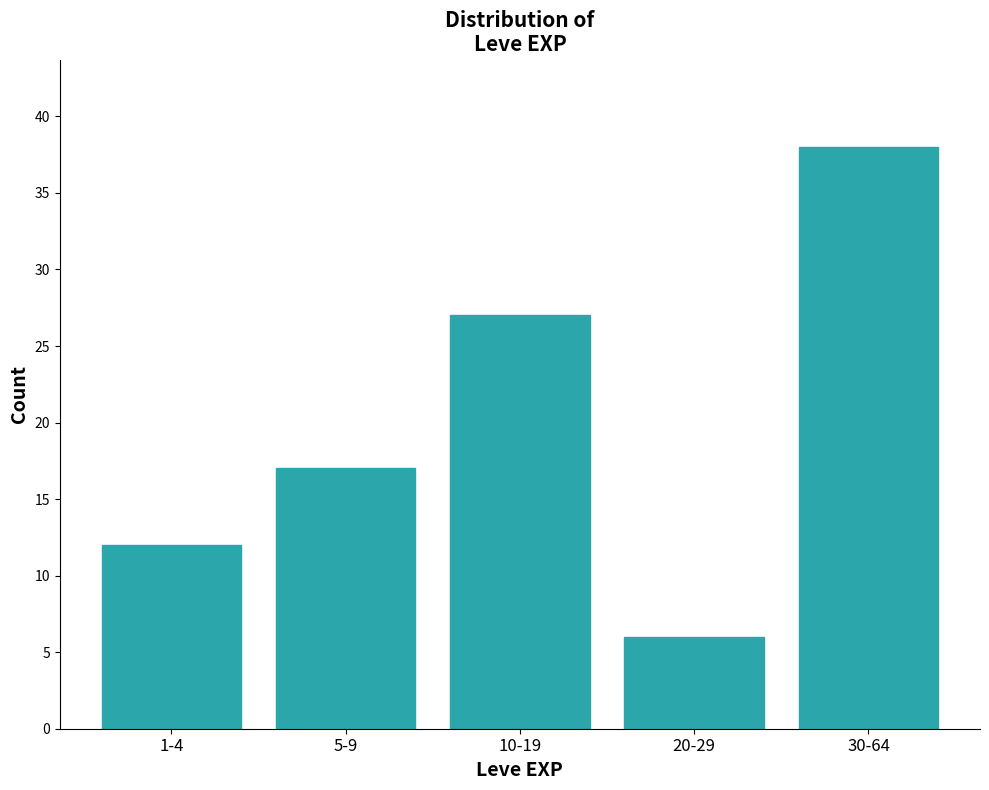

Reading left to right, list all the values displayed in this chart.

12	17	27	6	38